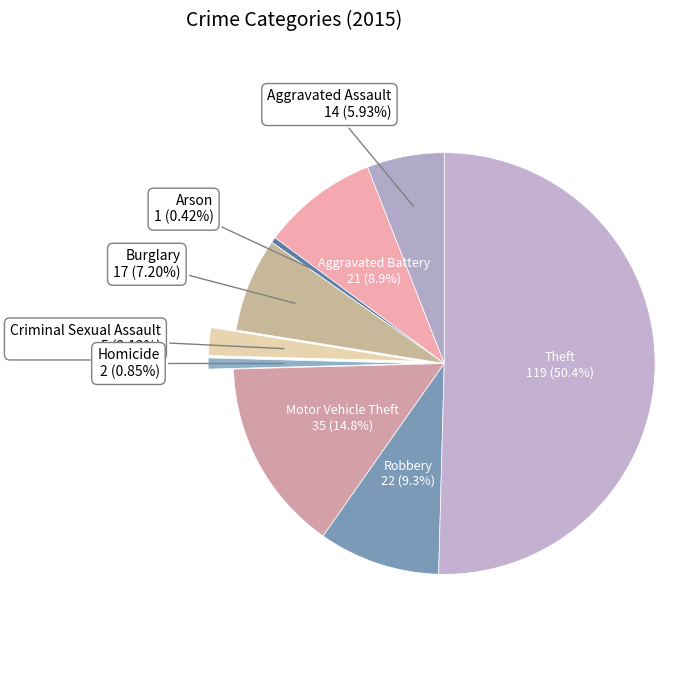

To the nearest percent, what is the combined percentage of Homicide and Burglary?

8%